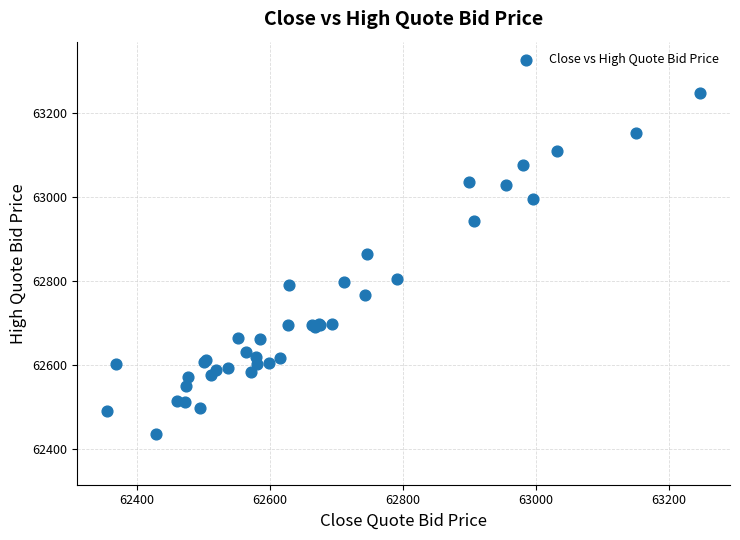

What Y value in the scatter plot is closest to 62841?

62864.8